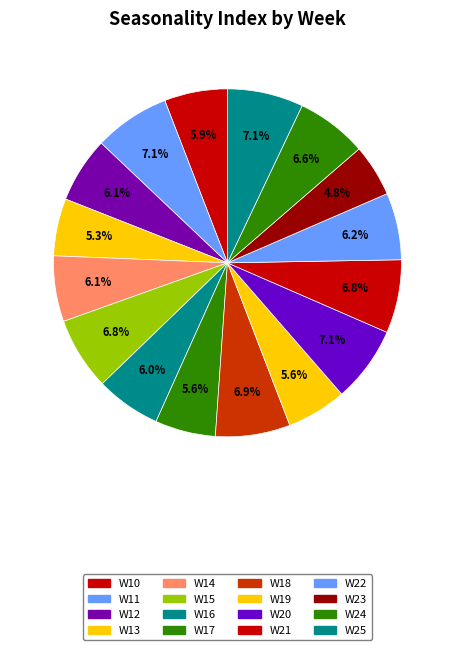

What is the largest slice in the pie chart?

W11